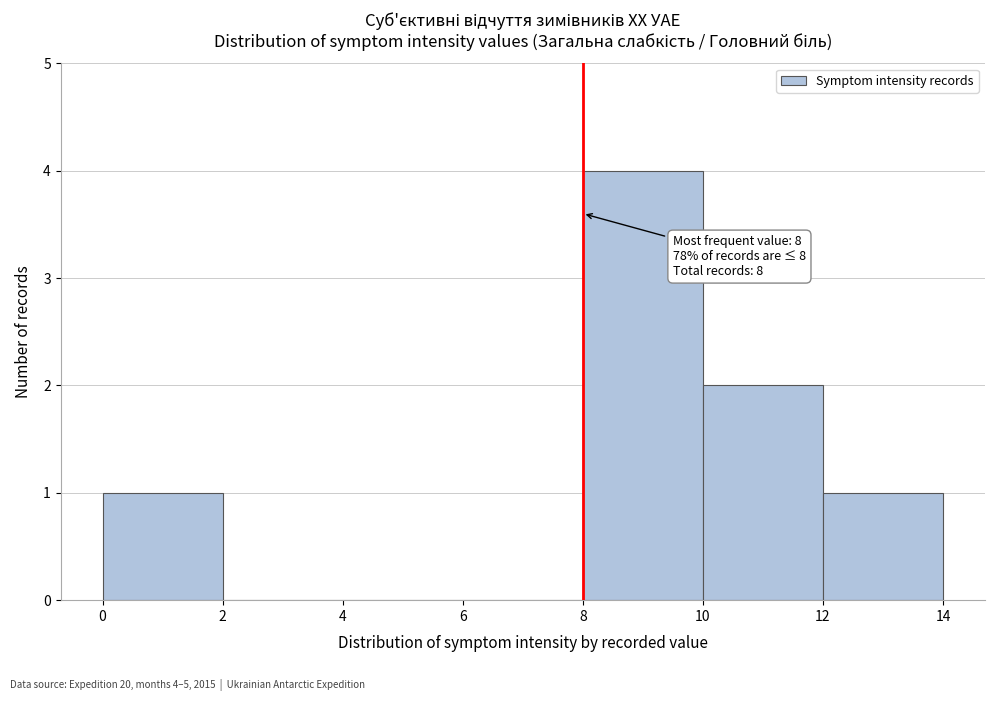

Which range on the x-axis has the tallest bar?

8 to 10